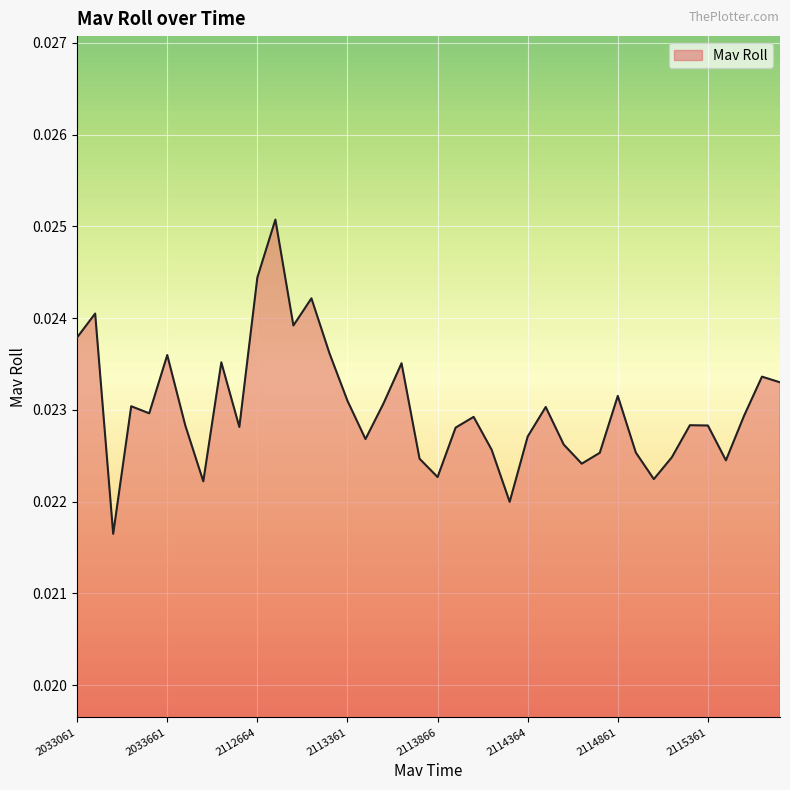

Rank the categories by value from highest to lowest.

2112761, 2112664, 2113161, 2033161, 2112861, 2033061, 2113266, 2033661, 2033961, 2113661, 2115664, 2115766, 2114861, 2113361, 2113561, 2033461, 2114464, 2033561, 2115561, 2114061, 2115261, 2033761, 2115361, 2034061, 2113961, 2114364, 2113461, 2114561, 2114161, 2114961, 2114764, 2115161, 2113761, 2115461, 2114661, 2113866, 2115061, 2033861, 2114264, 2033361